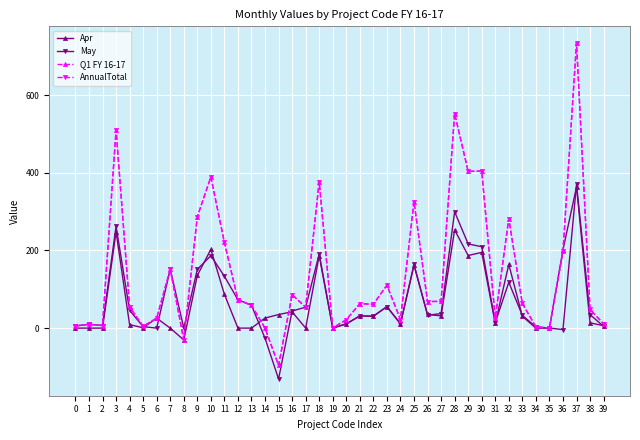

Between 23 and 26, which series saw the biggest shift?

Q1 FY 16-17